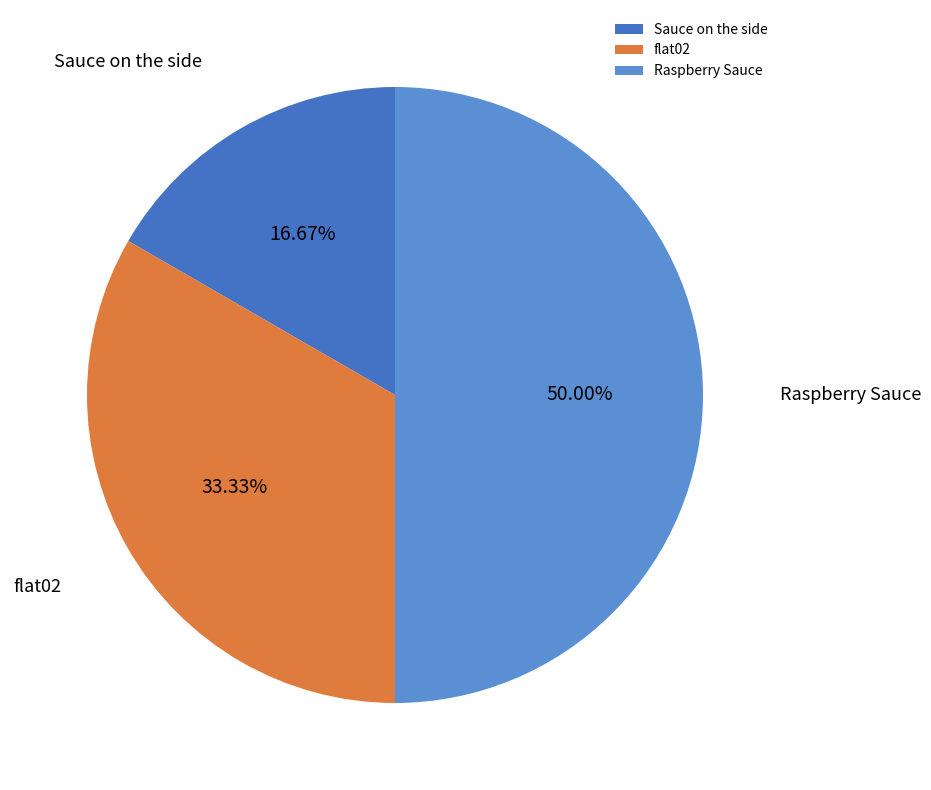

Rank the categories by value from lowest to highest.

Sauce on the side, flat02, Raspberry Sauce